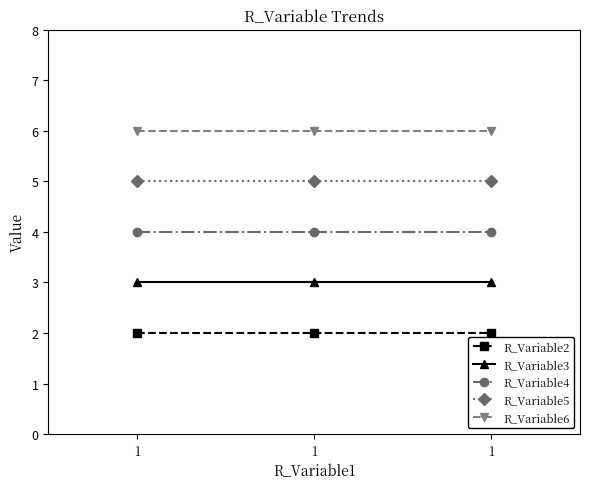

Reading left to right, extract all data points from this chart.

R_Variable2: 1=2	1=2	1=2
R_Variable3: 1=3	1=3	1=3
R_Variable4: 1=4	1=4	1=4
R_Variable5: 1=5	1=5	1=5
R_Variable6: 1=6	1=6	1=6